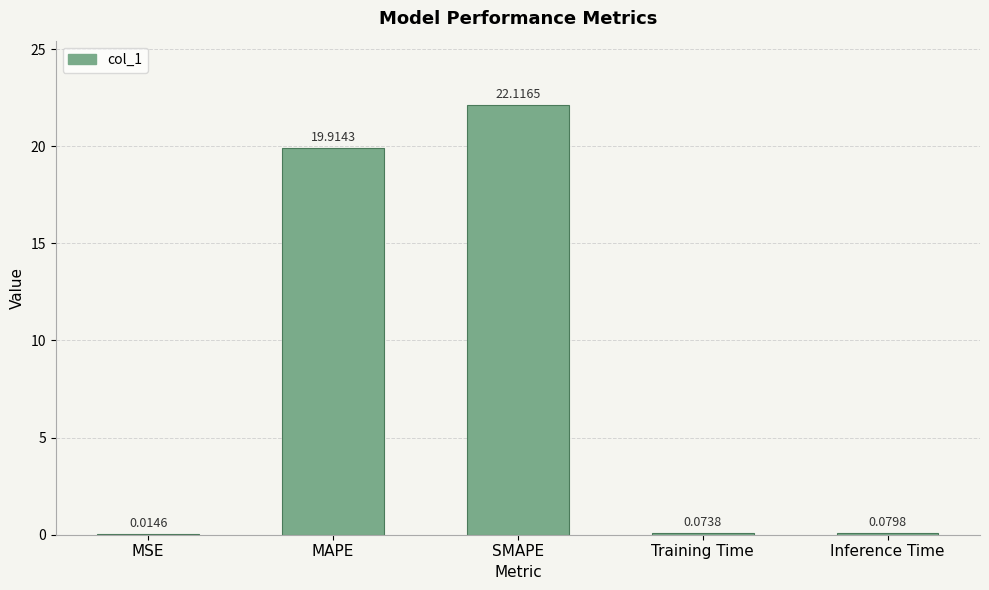

What is the sum of all values?

42.2